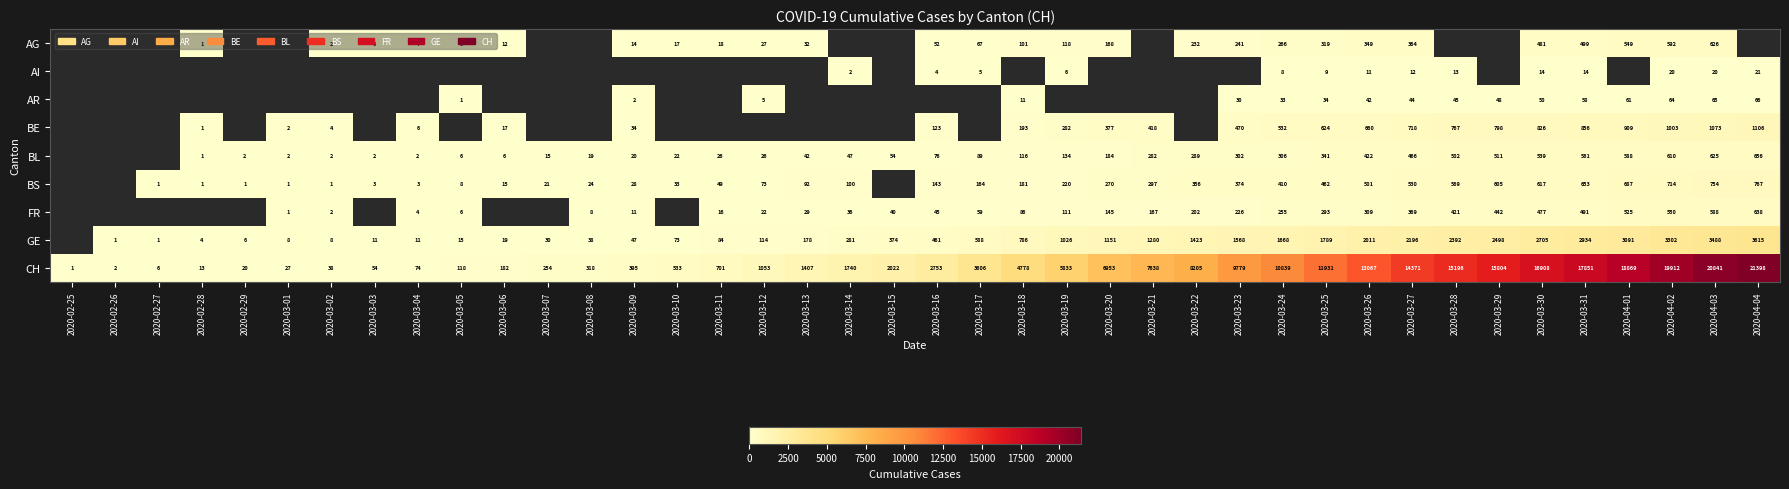

The value of BS at 2020-03-27 is 164. True or false?

False